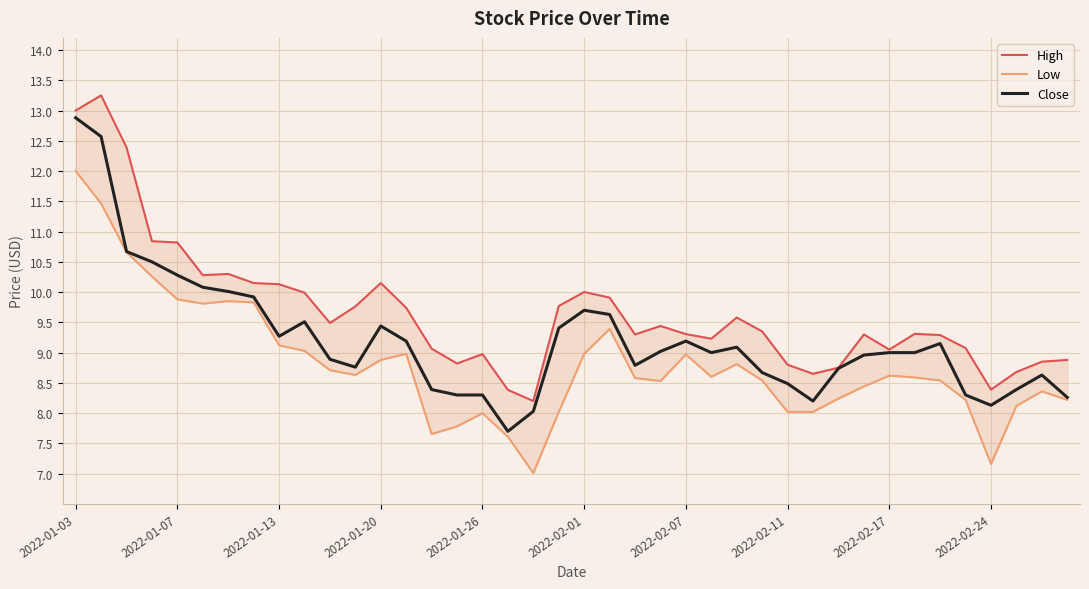

What is the minimum value for High?

8.2